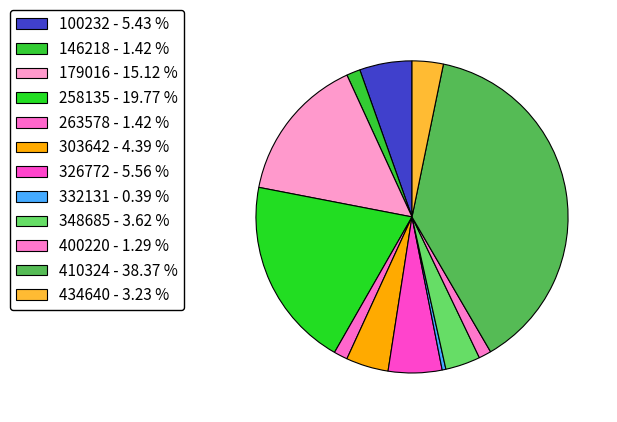

Rank the categories by value from lowest to highest.

332131, 400220, 146218, 263578, 434640, 348685, 303642, 100232, 326772, 179016, 258135, 410324